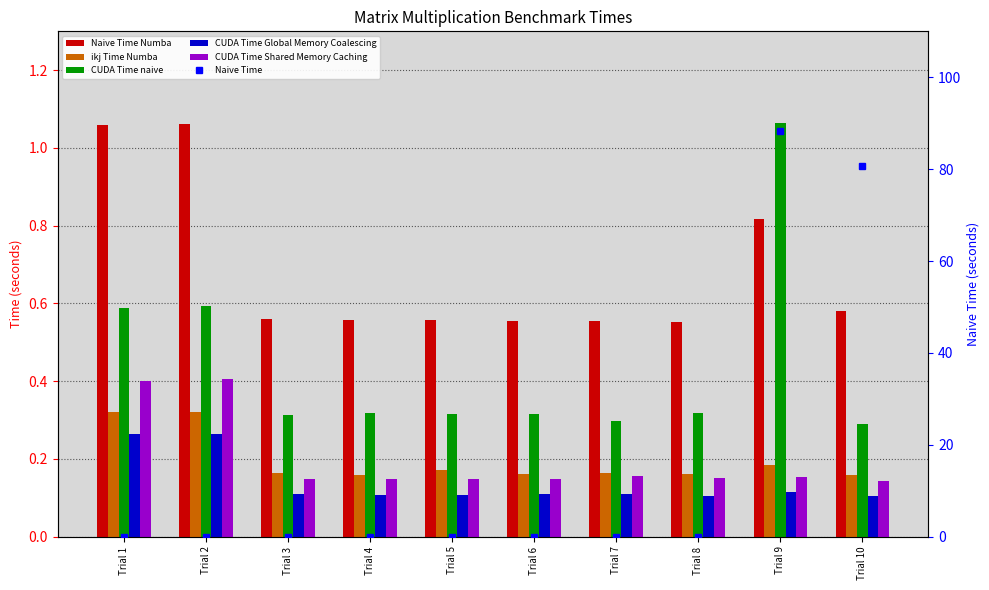

Is it true that ikj Time Numba equals 0.3 at Trial 1?

True